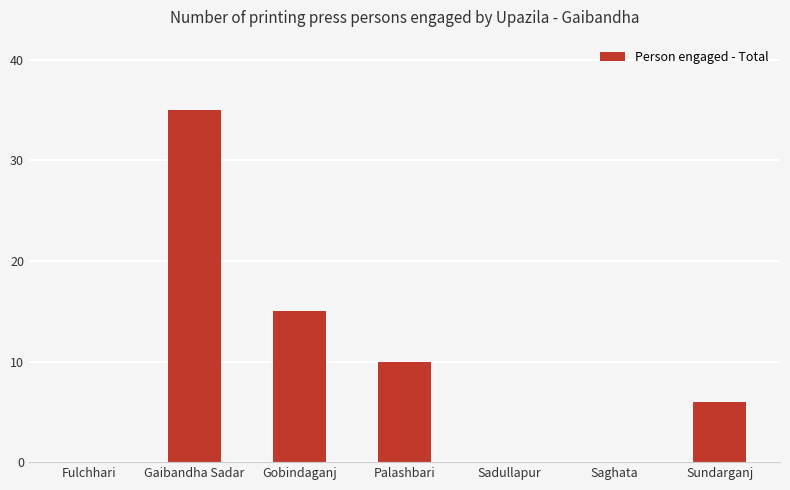

What is the change in value from Gaibandha Sadar to Sundarganj?

-29